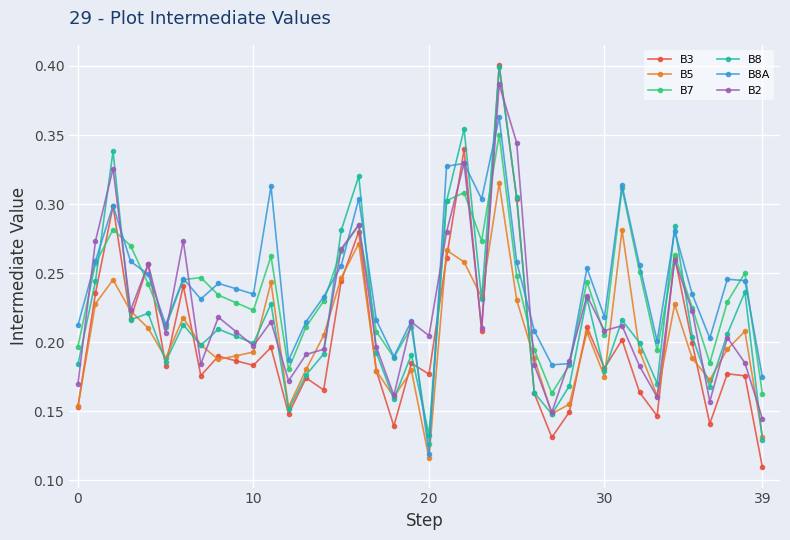

Count the B2 values in the range 0 to 1.

40